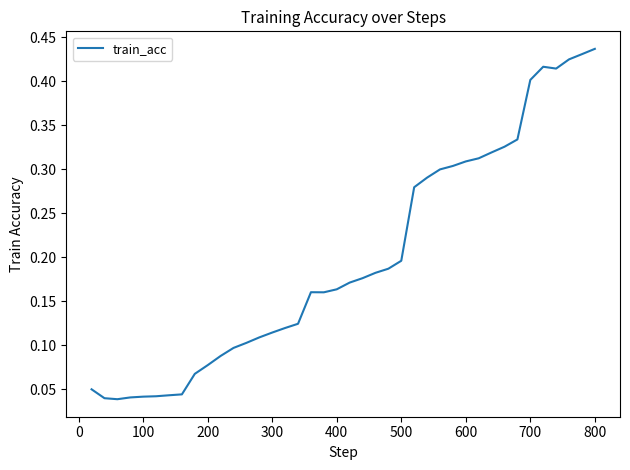

How many points are lower than both their immediate neighbors (excluding endpoints)?

3